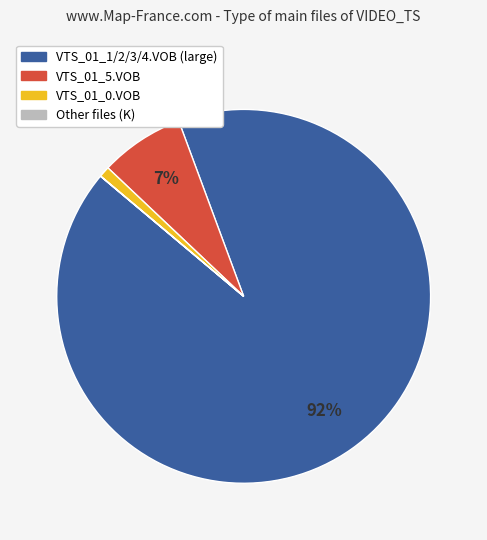

Is there a majority slice in this chart?

Yes